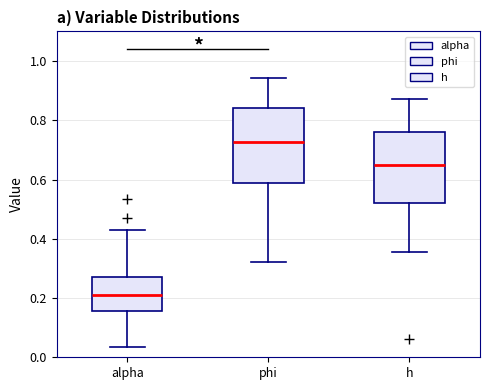

Reading left to right, read every box against the y-axis: the position of its median line, the range the box covers, and the ends of its whiskers. The values are not printed on the chart, so give them approximately, as read against the axis.

alpha: median 0.20, box 0.16 to 0.28, whiskers 0.04 to 0.42
phi: median 0.72, box 0.58 to 0.84, whiskers 0.32 to 0.94
h: median 0.64, box 0.52 to 0.76, whiskers 0.36 to 0.88